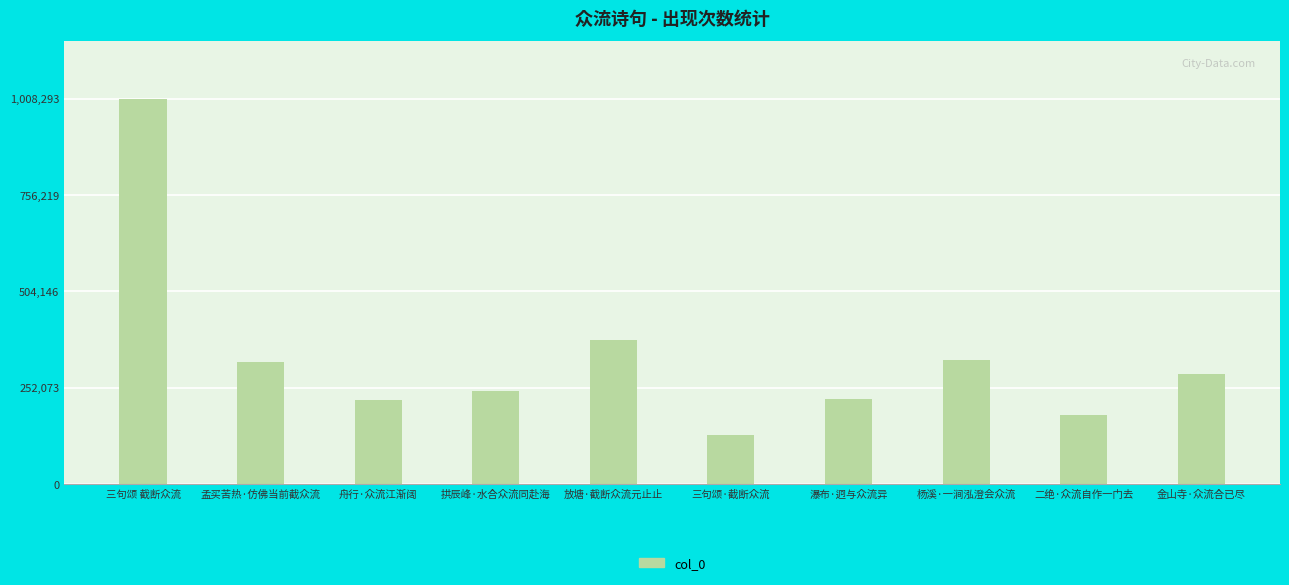

What is the difference between the maximum and minimum values?

881279